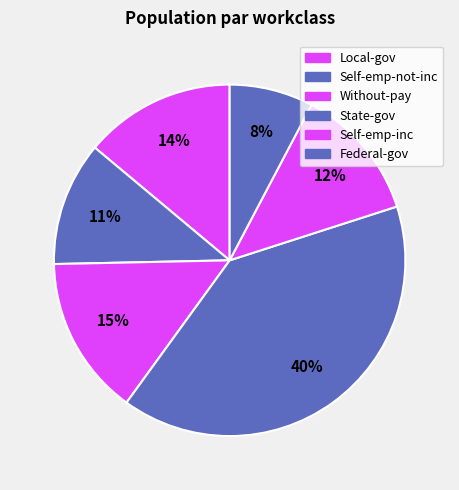

How many slices are in this pie chart?

6